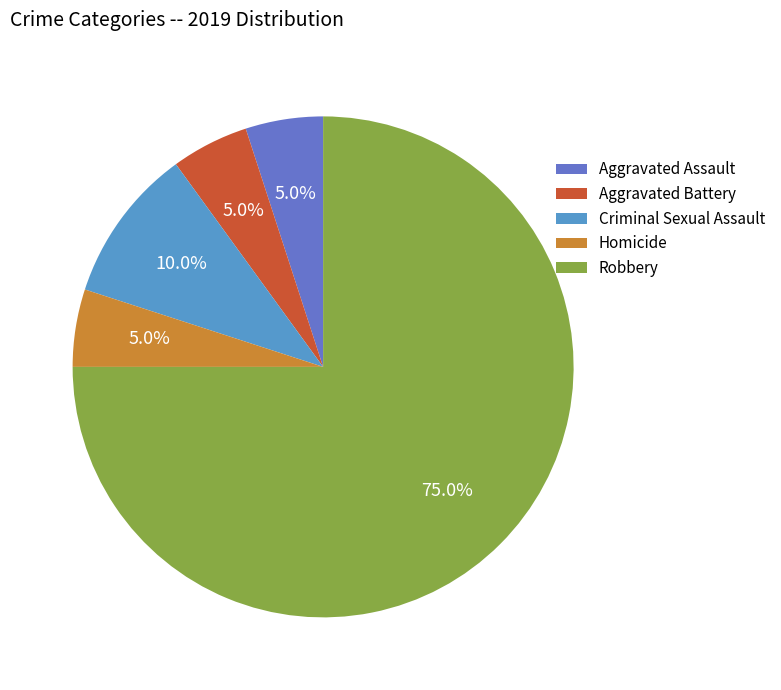

What is the largest slice in the pie chart?

Robbery